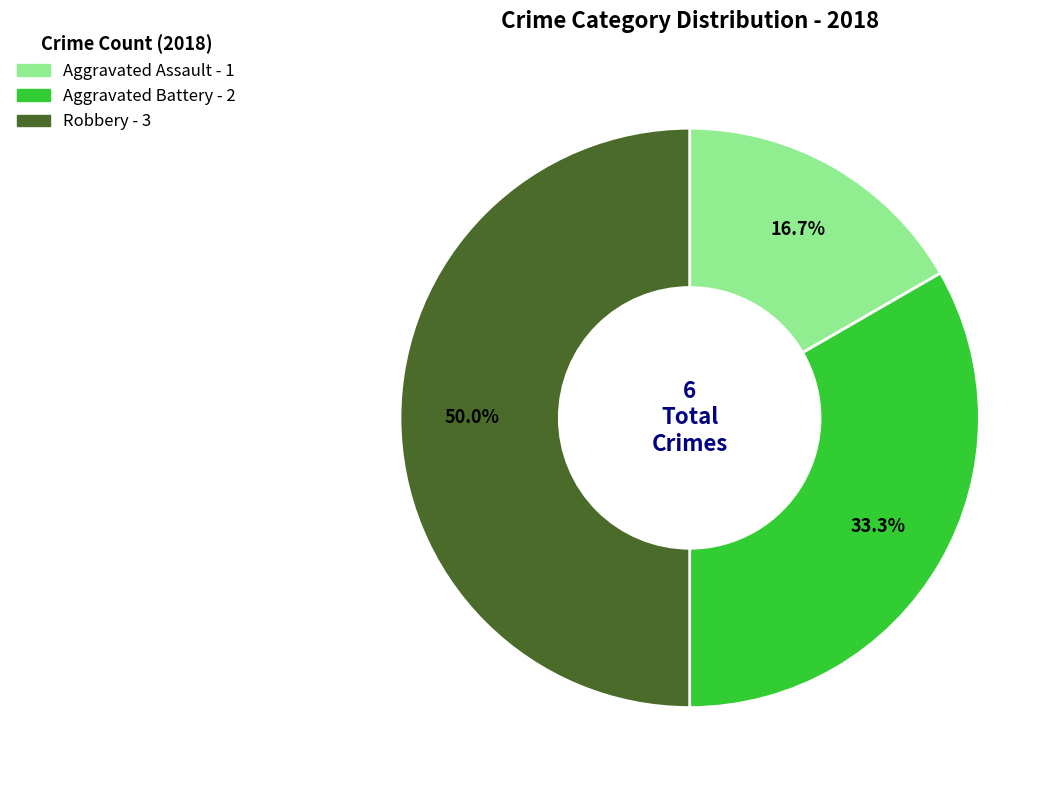

Does Aggravated Assault account for over 50% of the chart?

No